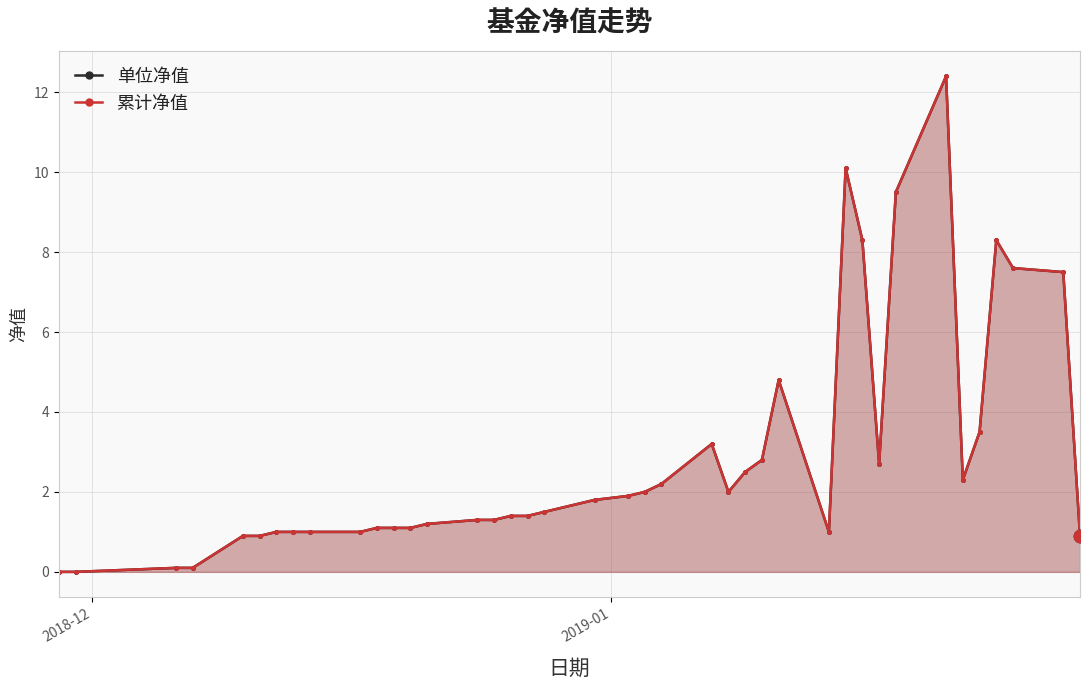

What are all the series names shown in the legend?

单位净值, 累计净值